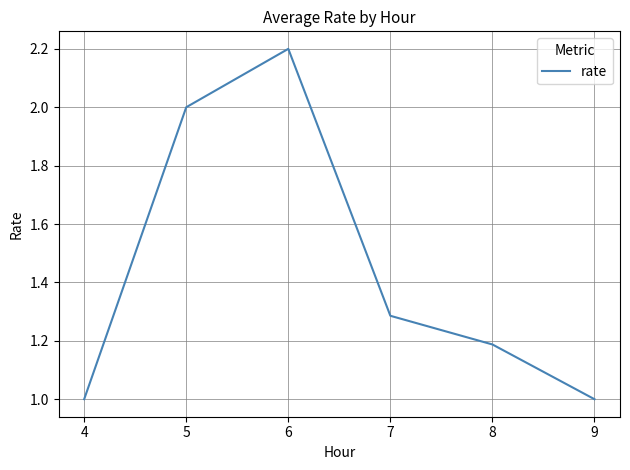

The value at 7 is 0.3. True or false?

False